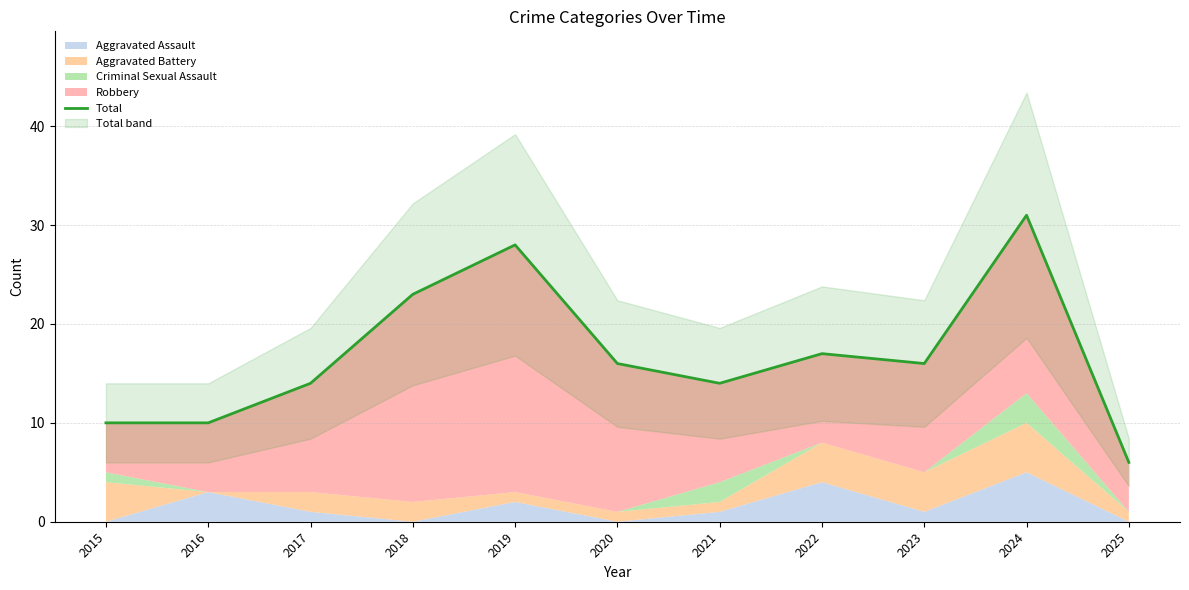

At which category does the chart reach its peak across all series?

2024